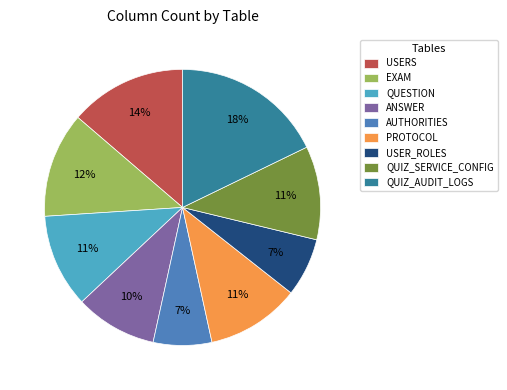

To the nearest percent, what is the average slice percentage?

11%